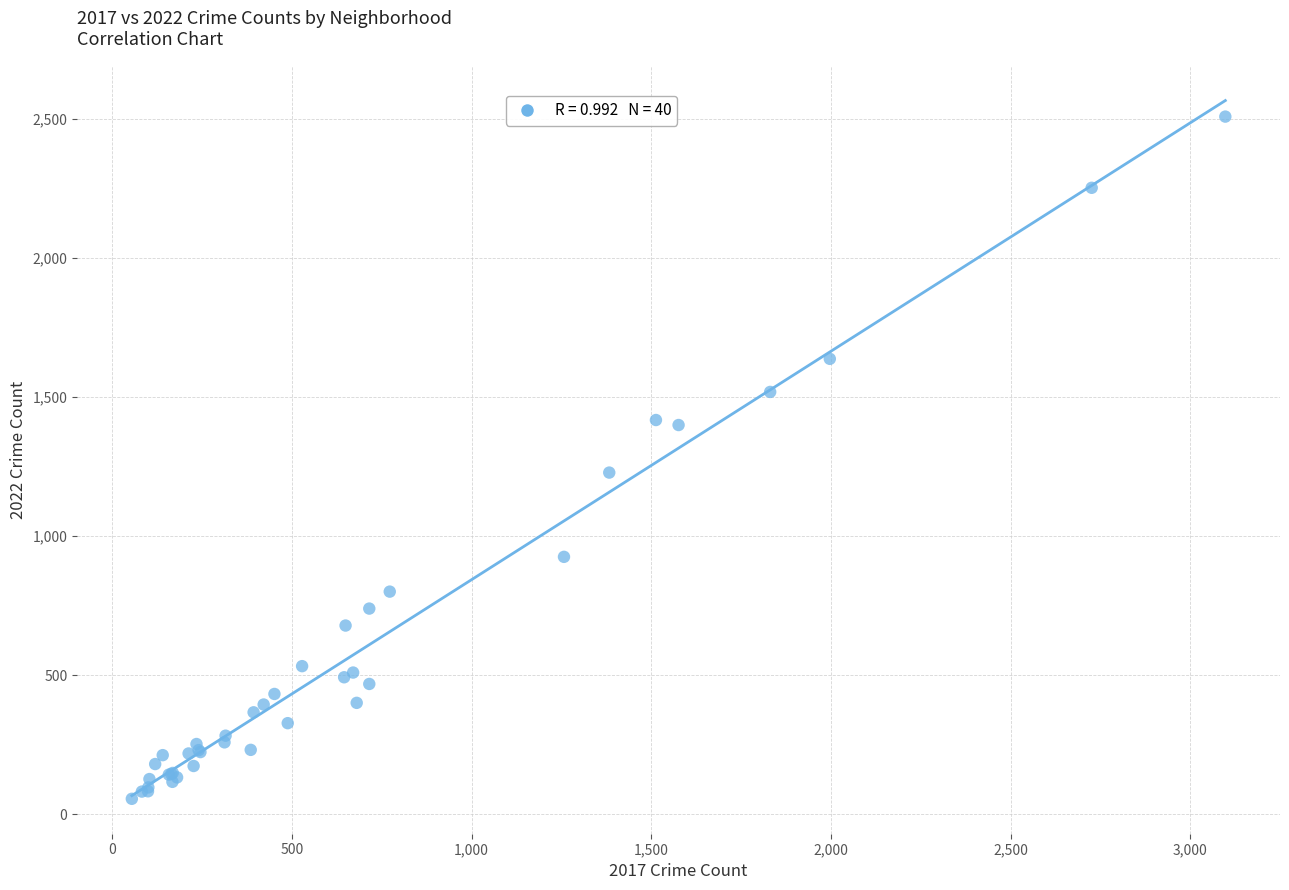

What Y value in the scatter plot is closest to 1282?

1229